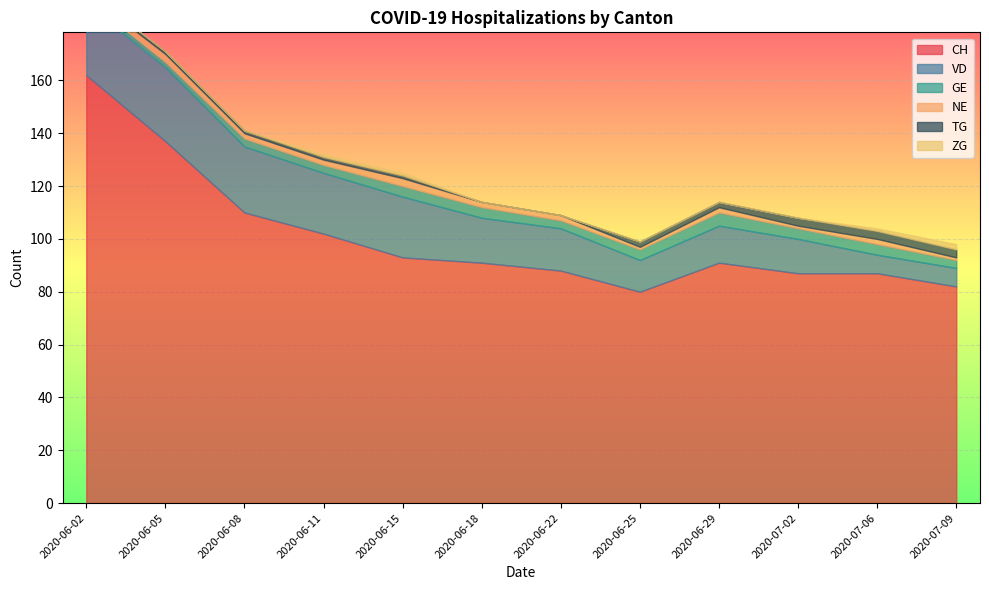

True or false: GE has a value of 5 at 2020-06-22.

False